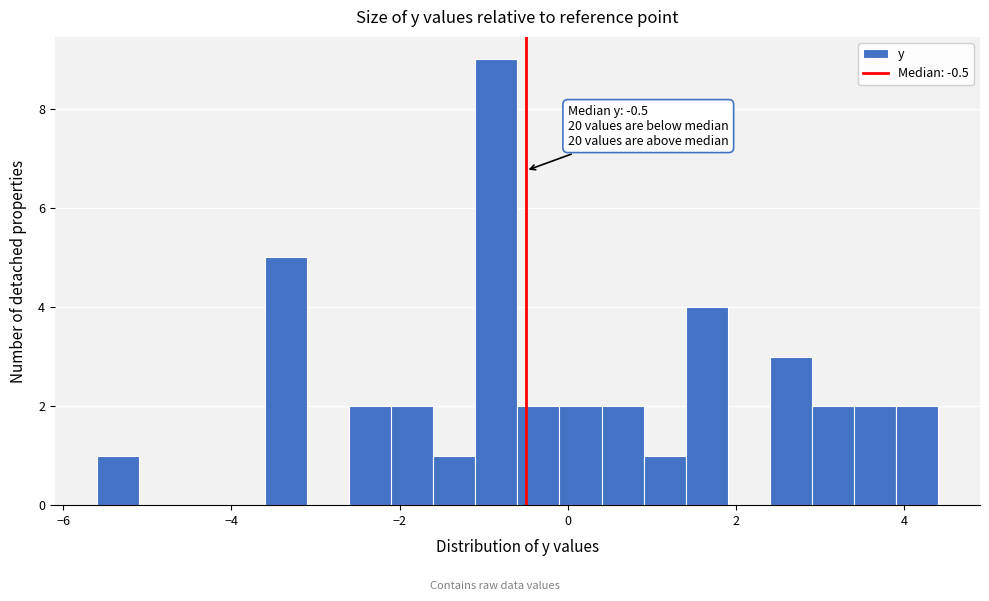

Read against the x-axis, roughly where is the centre of the tallest bar?

-0.8